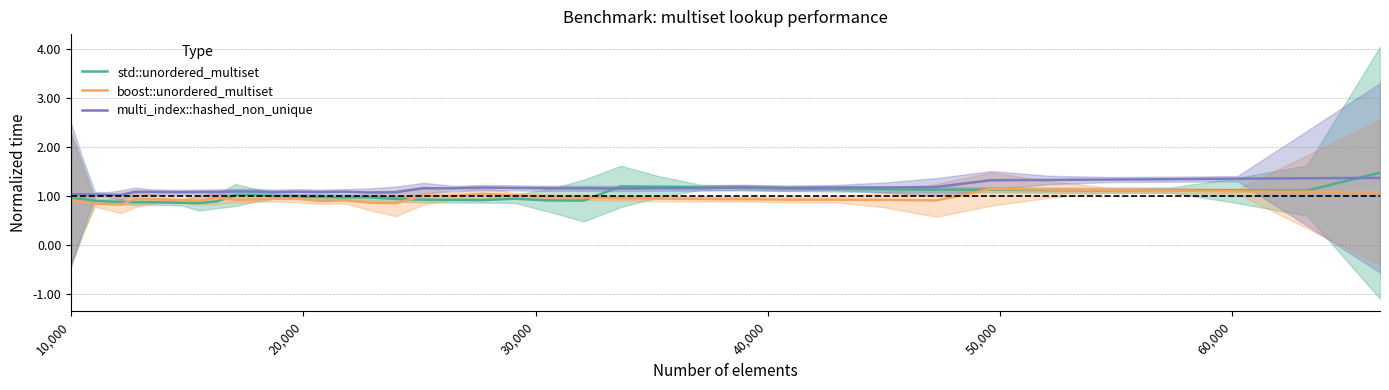

What is the minimum value for boost::unordered_multiset?

0.8